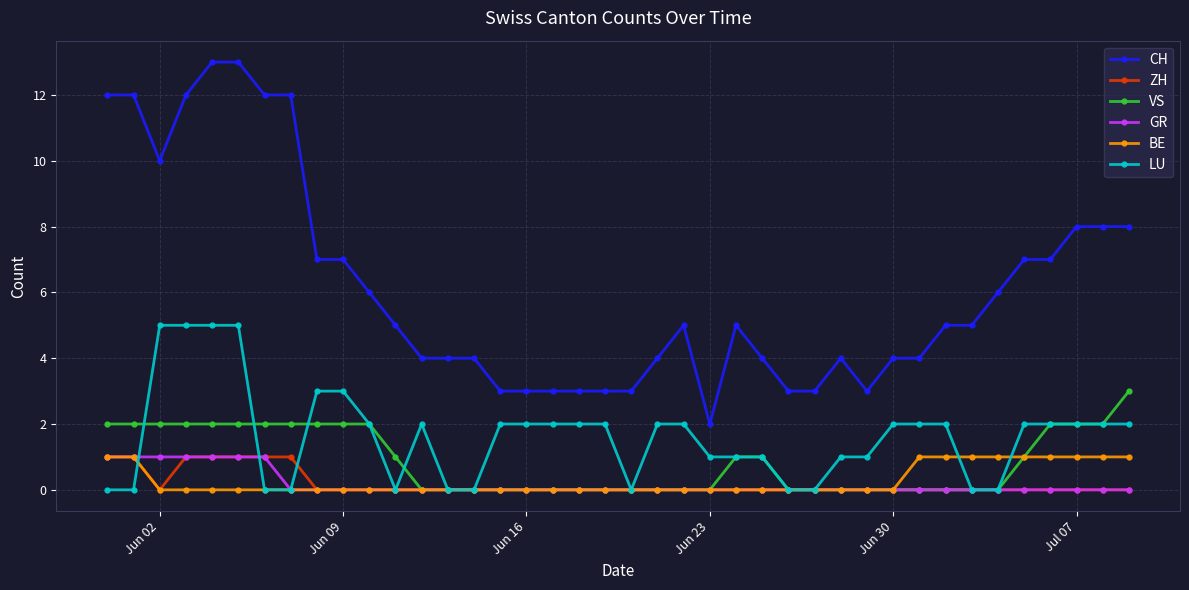

How many lines are shown in the chart?

6